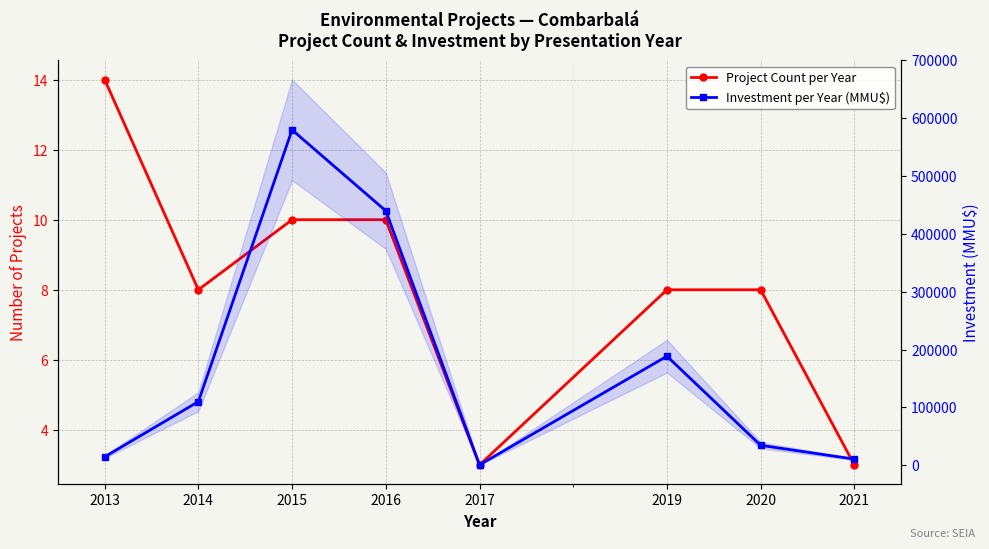

Which series has the widest spread of values?

Investment per Year (MMU$)